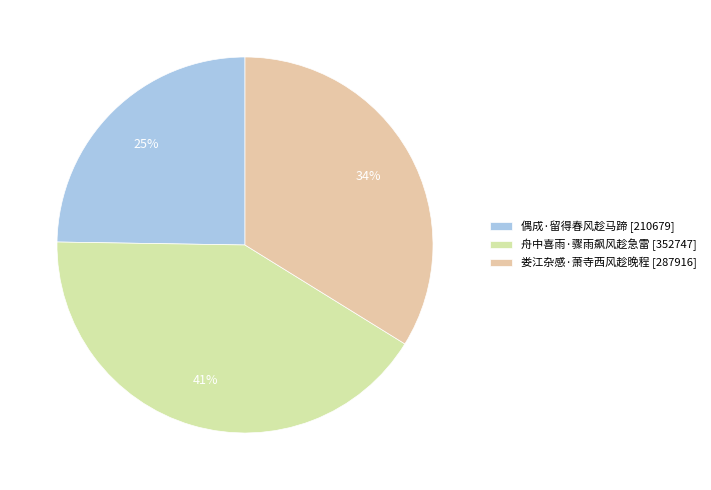

To the nearest percent, what percentage of the pie is 娄江杂感·萧寺西风趁晚程?

34%